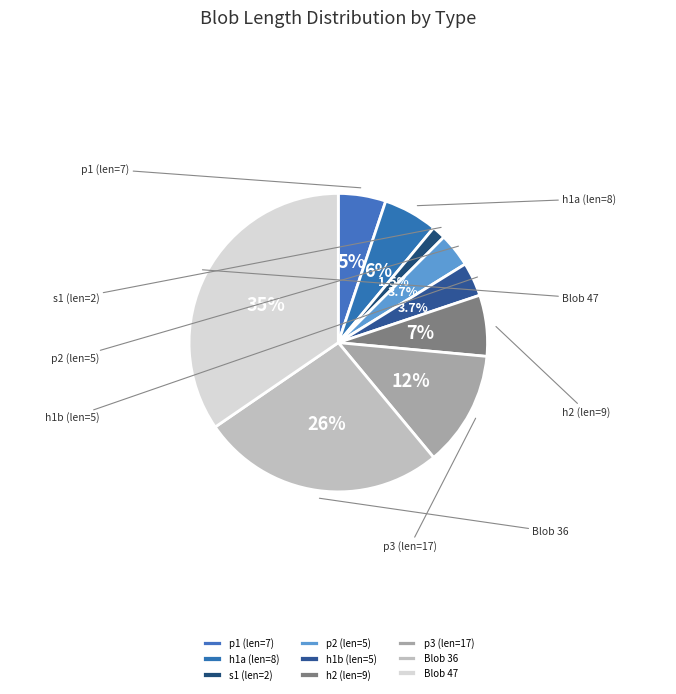

Is there a majority slice in this chart?

No